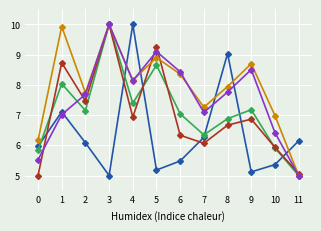

What is the spread (max minus min) of values at 9?

3.6